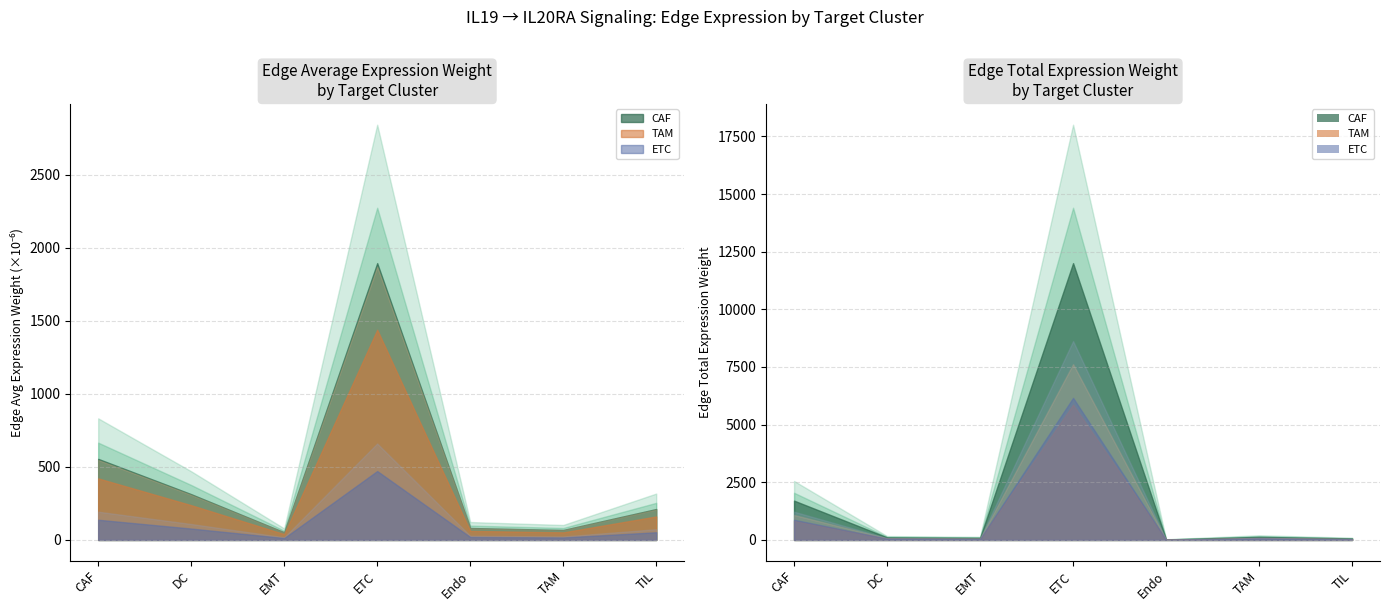

Where is the first local maximum for TAM_edge_total?

ETC